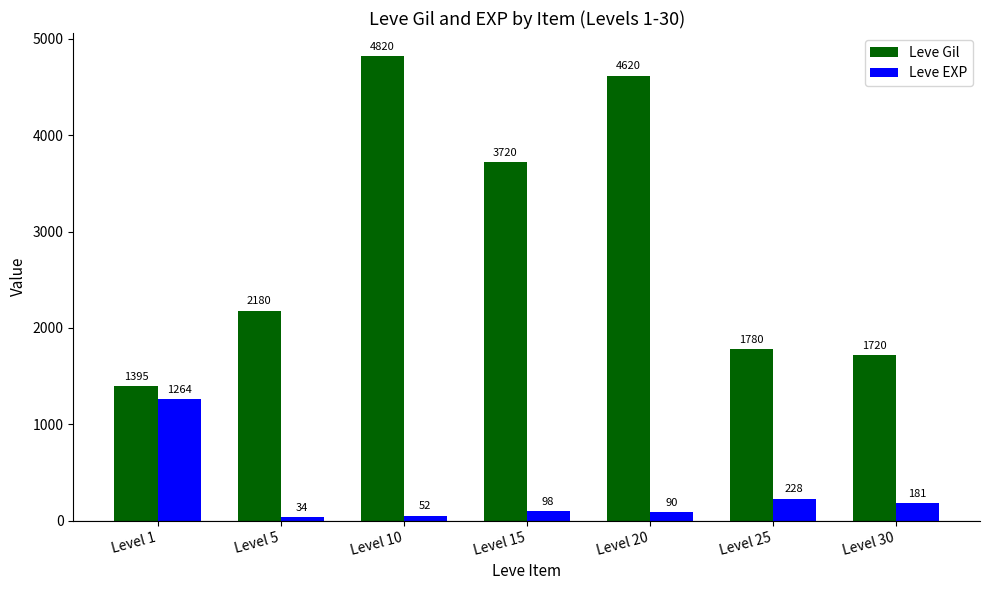

Rank the series by their average value, from lowest to highest.

Leve EXP, Leve Gil